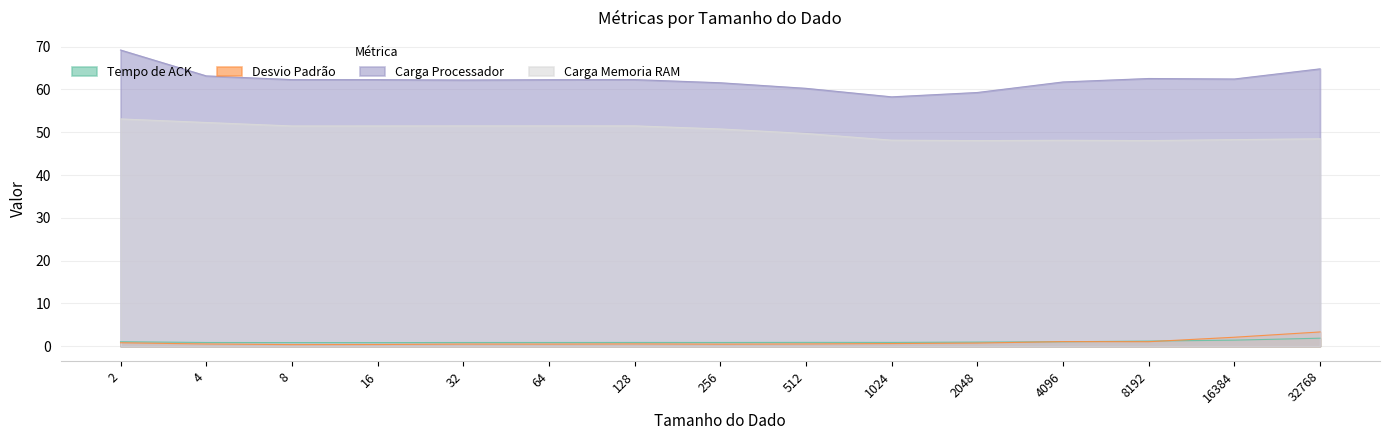

What is the average value of the Carga Processador series?

62.3